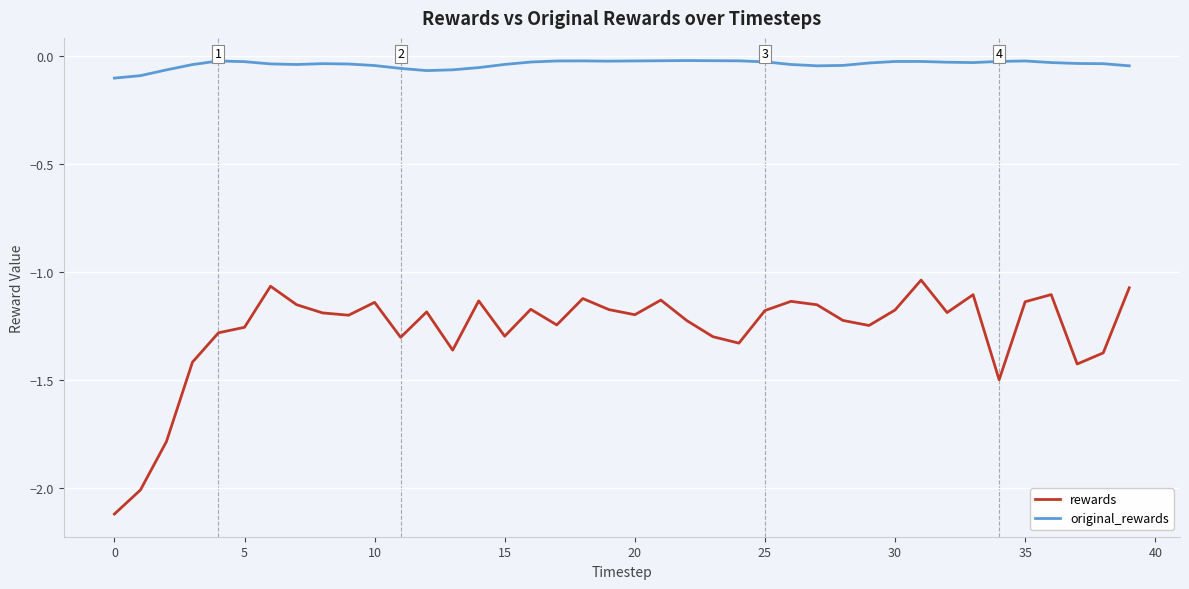

How many lines are shown in the chart?

2